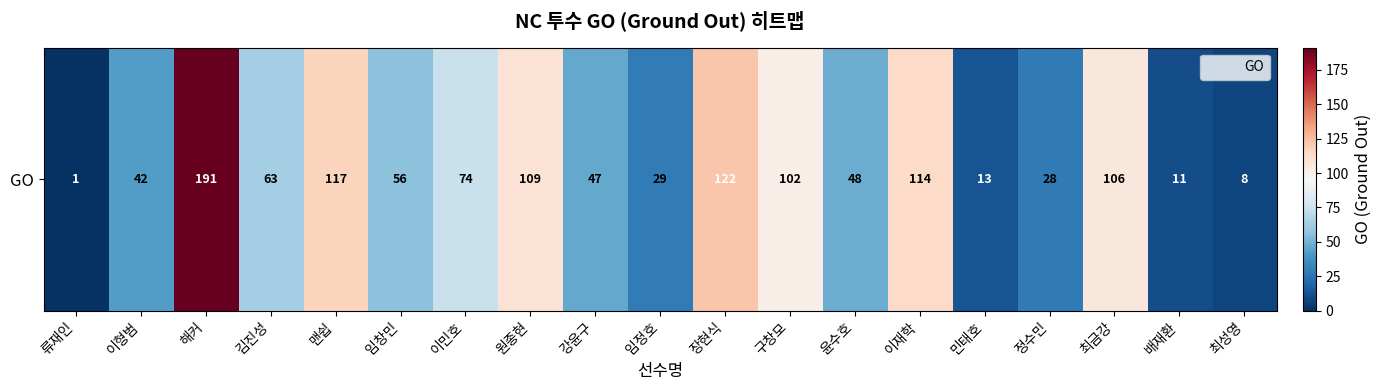

List the labels in order of value, largest first.

해커, 장현식, 맨쉽, 이재학, 원종현, 최금강, 구창모, 이민호, 김진성, 임창민, 윤수호, 강윤구, 이형범, 임정호, 정수민, 민태호, 배재환, 최성영, 류재인